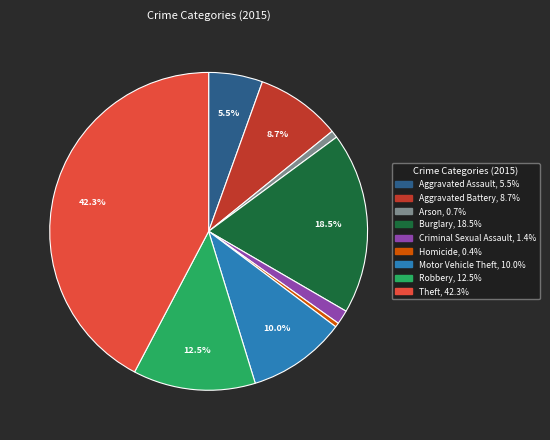

Is it true that Motor Vehicle Theft is 10% of the pie?

True